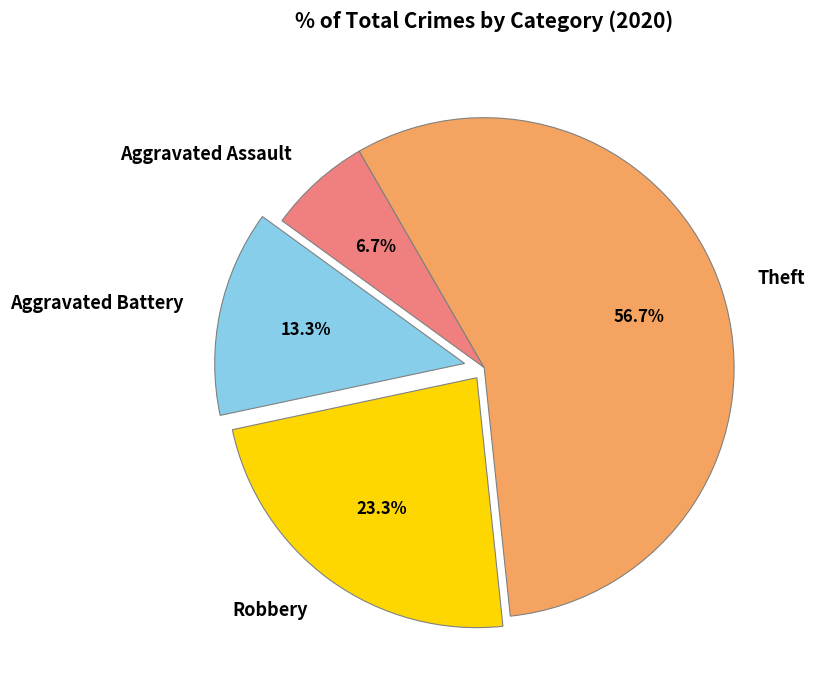

Which slice is the smallest?

Aggravated Assault